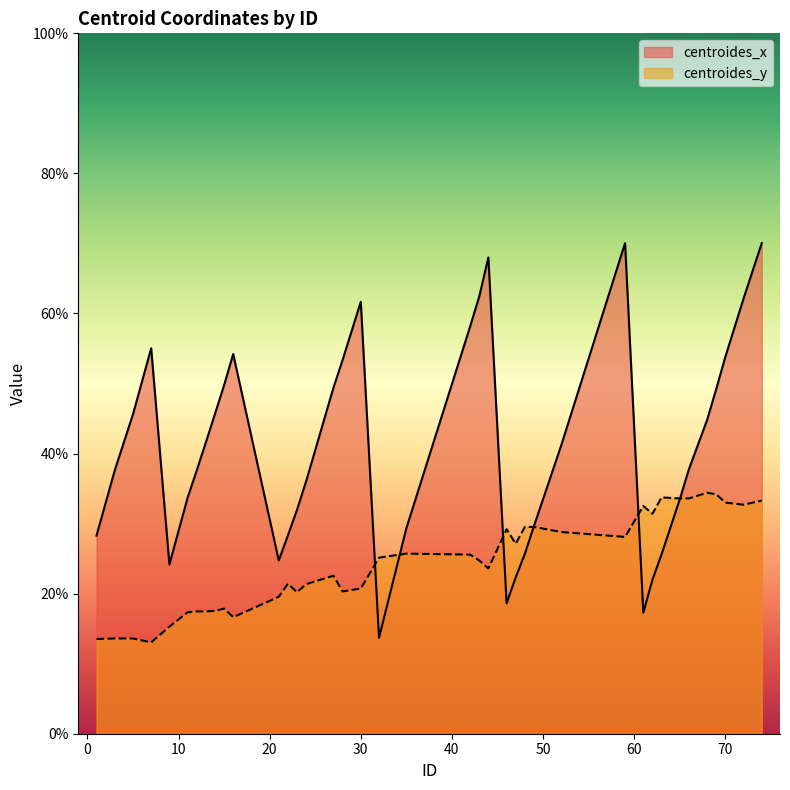

Is the value of centroides_y at 16 greater than the value of centroides_x at 44?

No